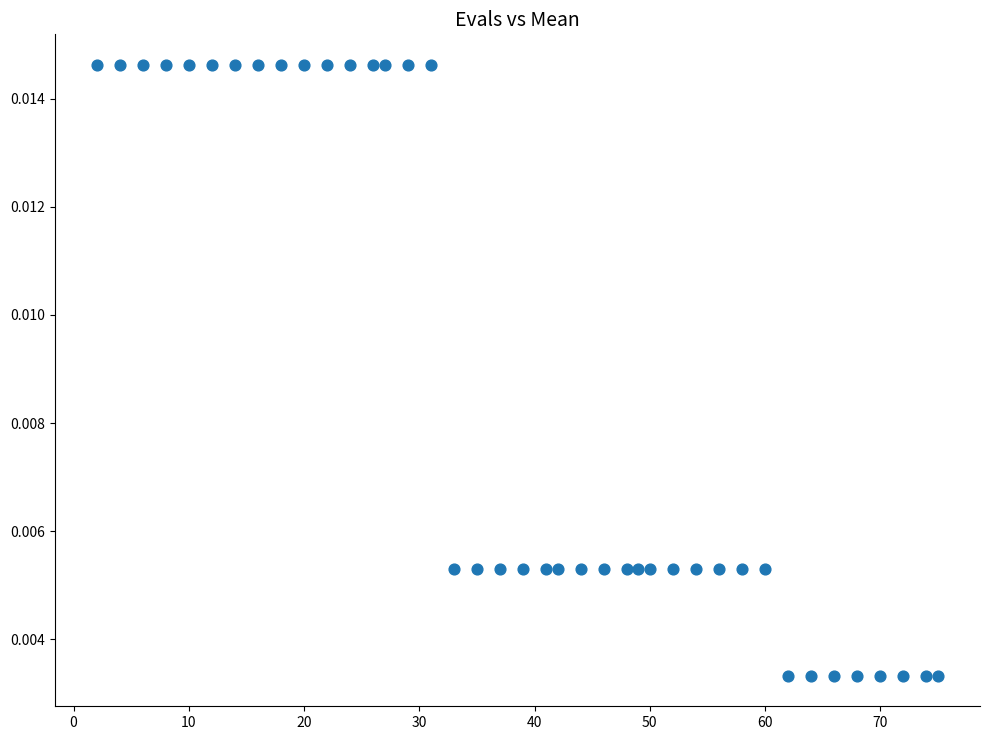

What is the range of X values (max minus min)?

73.0